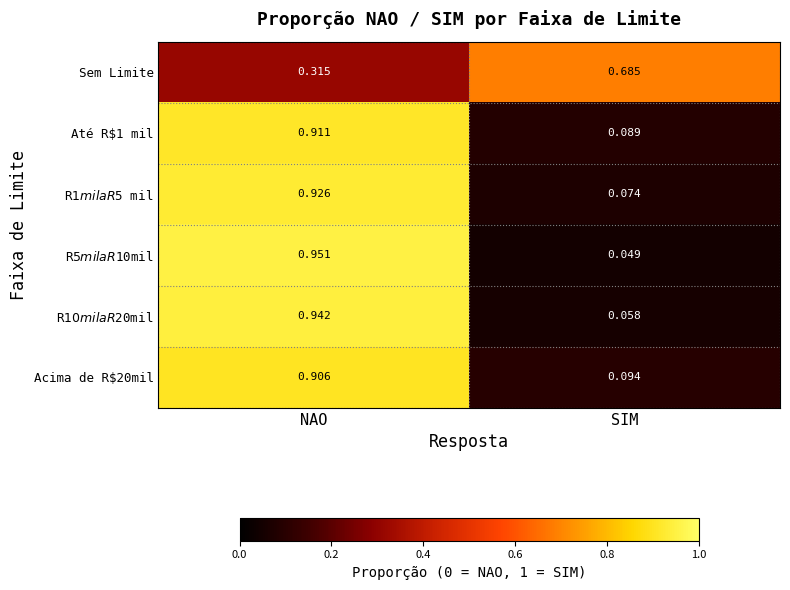

At how many categories does at least one series exceed 0?

2